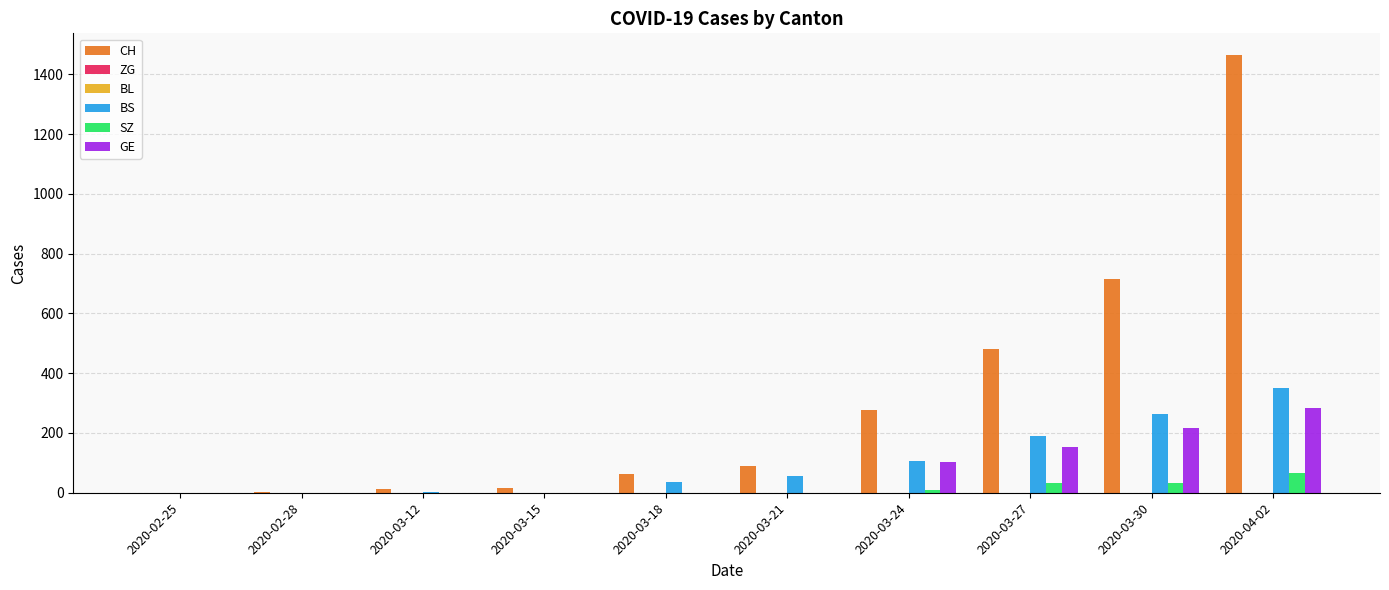

What are all the series names shown in the legend?

CH, ZG, BL, BS, SZ, GE